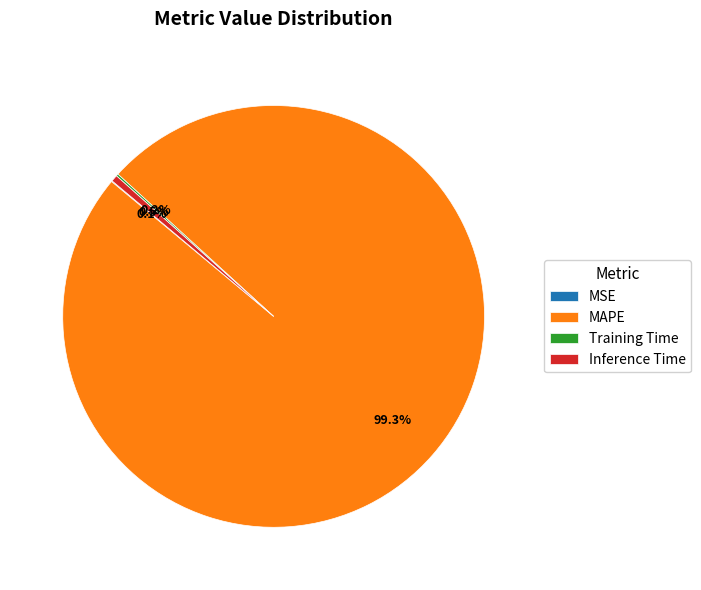

Is it true that Inference Time is 11% of the pie?

False